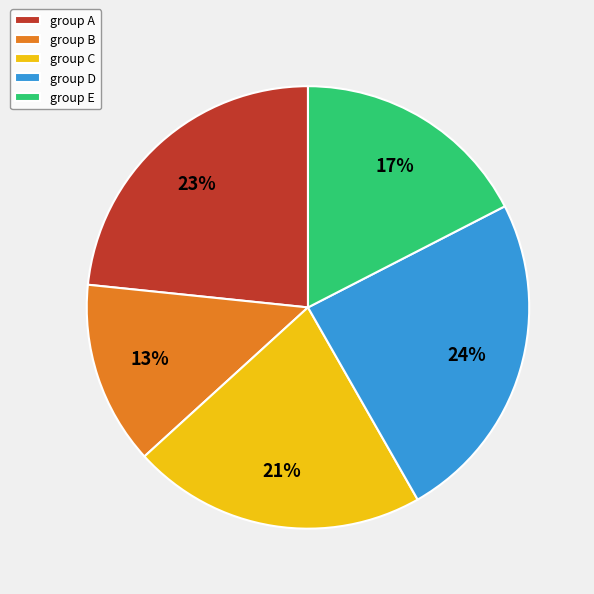

Which has a higher value, group D or group A?

group D